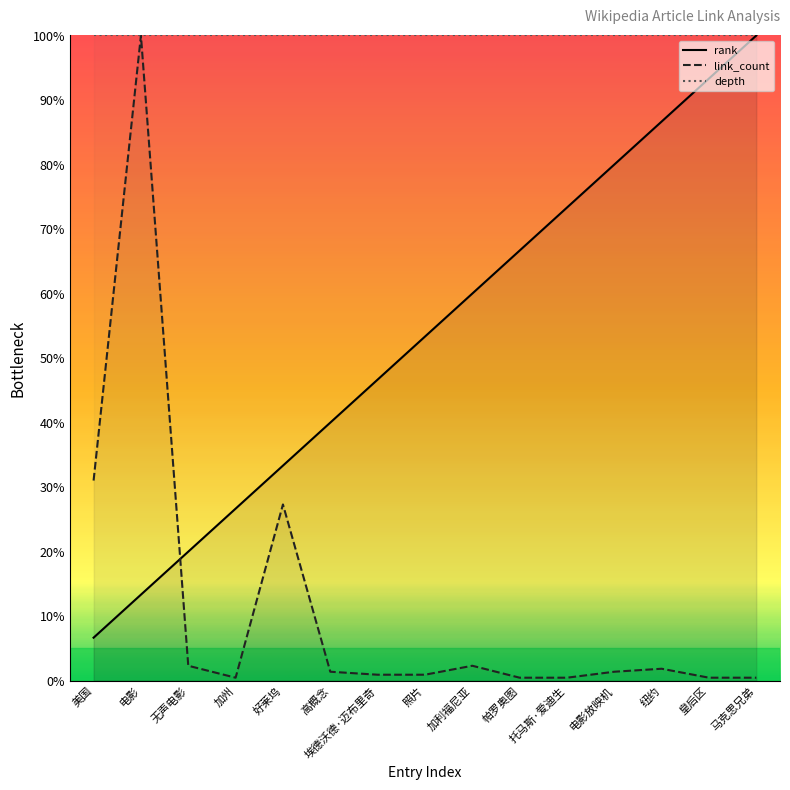

Which series has the largest total across all categories?

depth